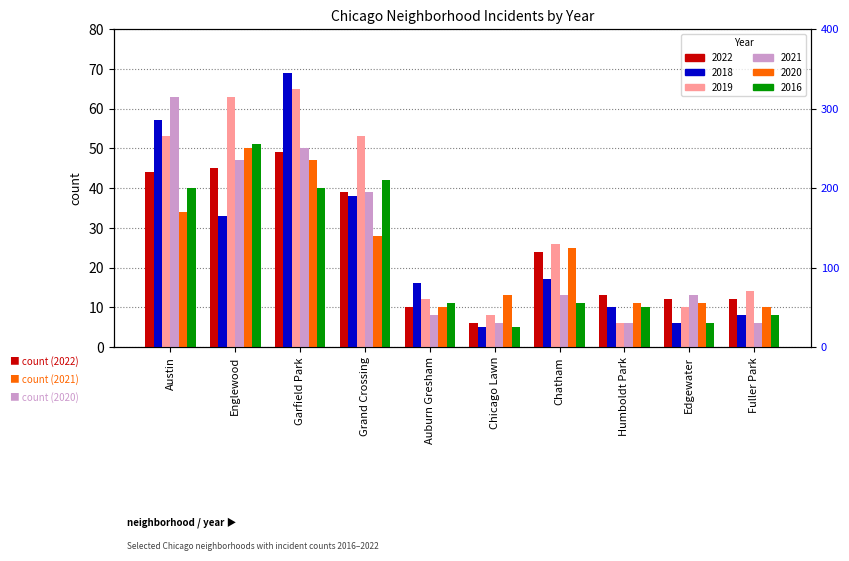

The value of 2021 at Grand Crossing is 10. True or false?

False